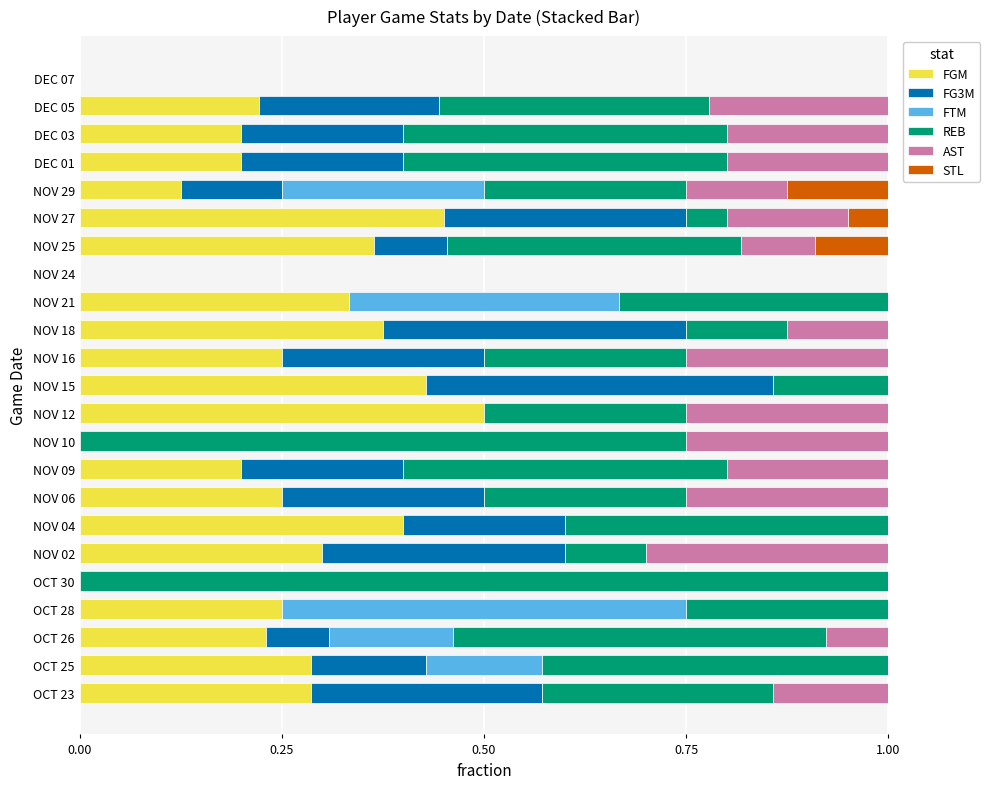

The value of FGM at NOV 15 is 0.4. True or false?

True